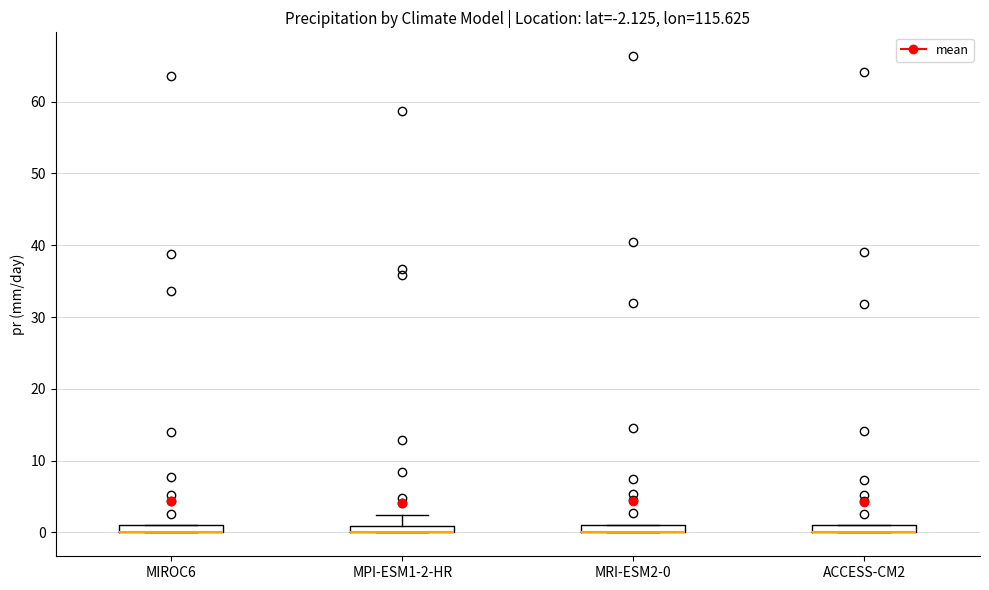

Where is the upper edge of the box for MPI-ESM1-2-HR on the y-axis? The values are not printed on the chart, so give them approximately, as read against the axis.

1